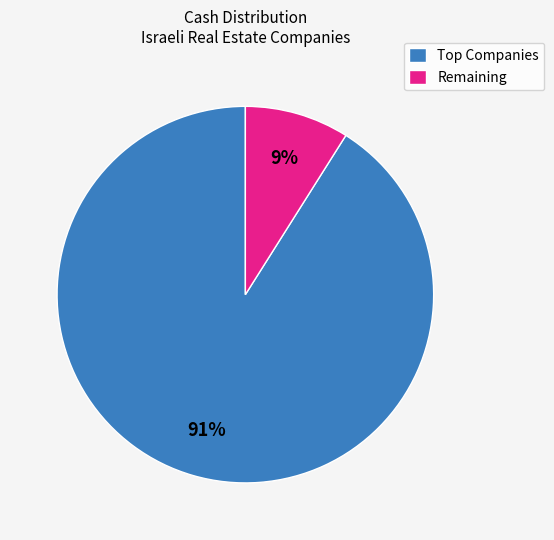

Which slice is the largest?

Top Companies